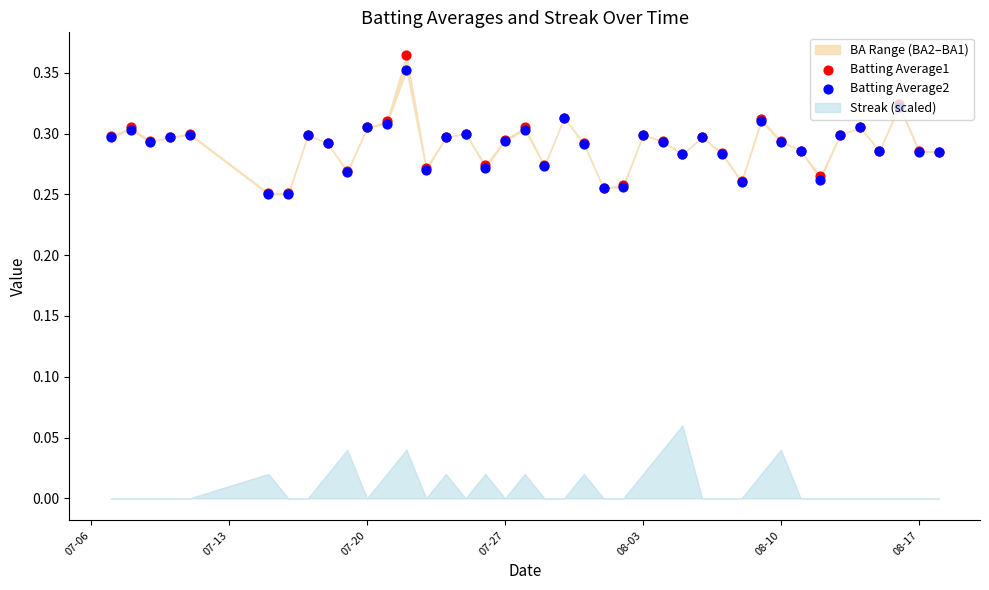

Is the value of Batting Average2 at 14 greater than the value of Batting Average1 at 30?

No